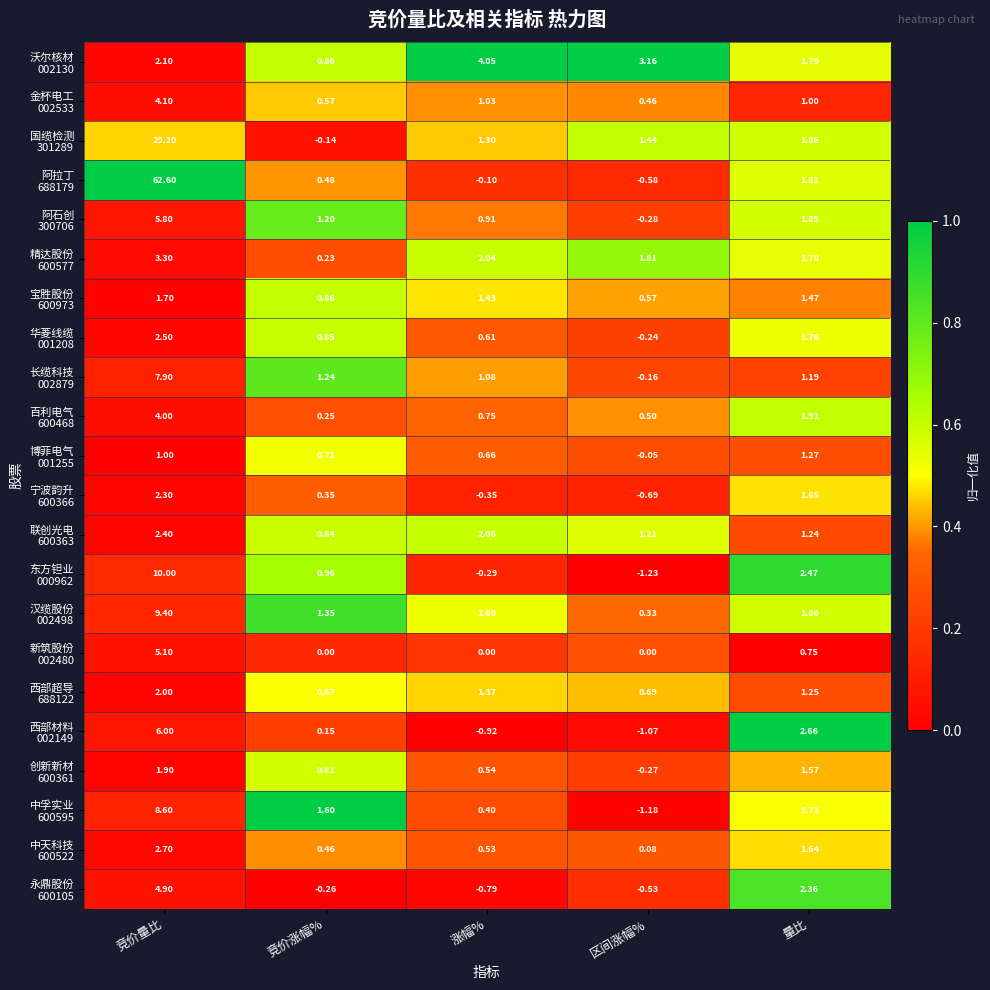

At which category is the sum across all series the highest?

竞价量比